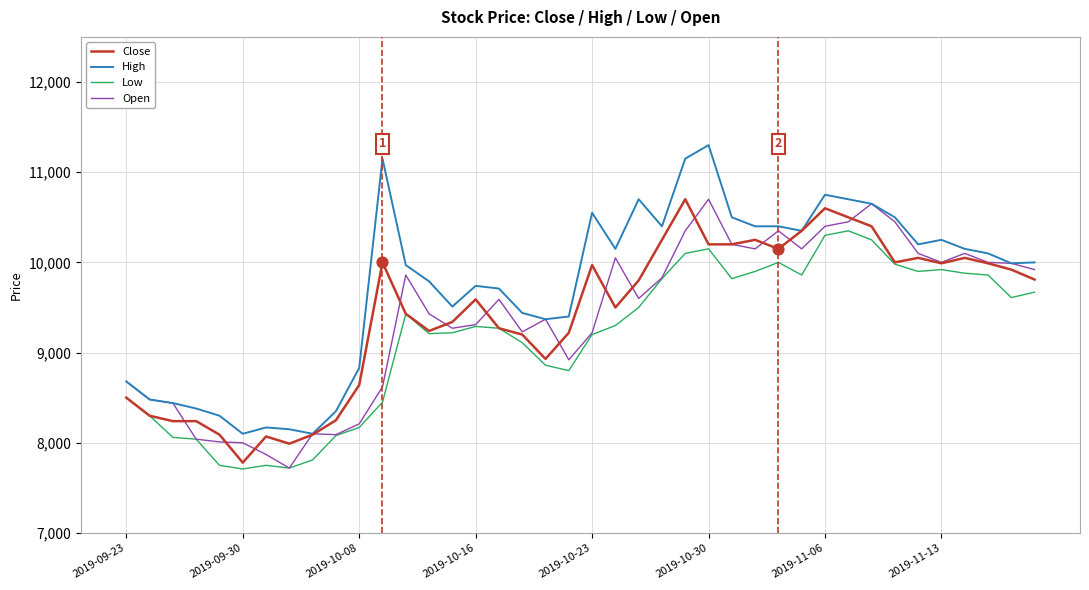

Which series has the largest range (max minus min)?

High